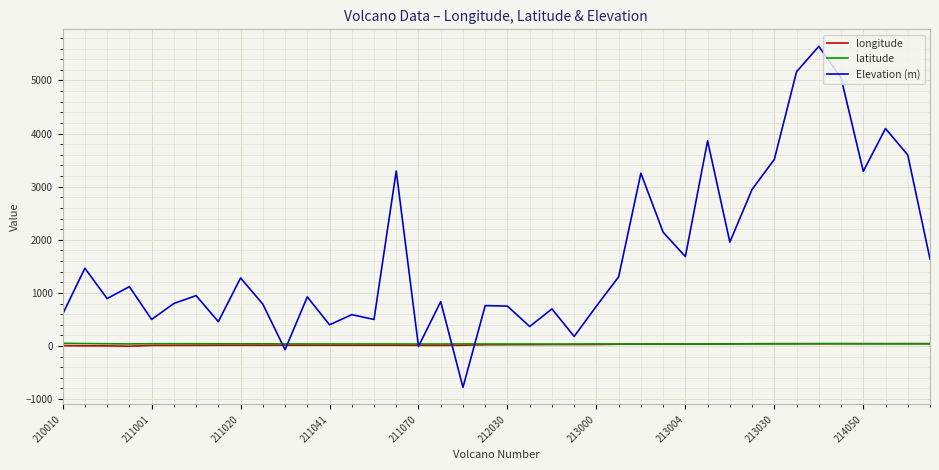

What is the lowest value of the Elevation (m) series?

-779.0